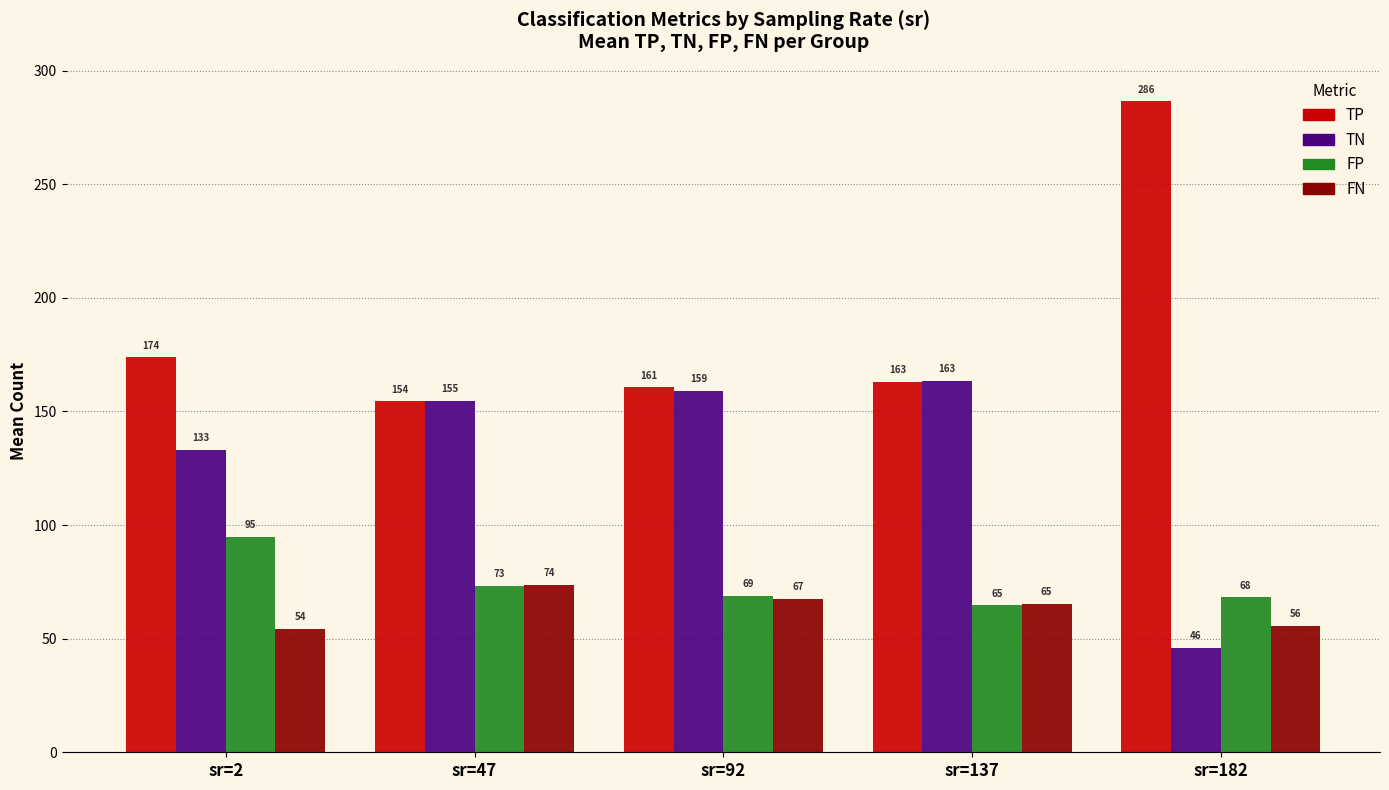

How many series are shown in this chart?

4